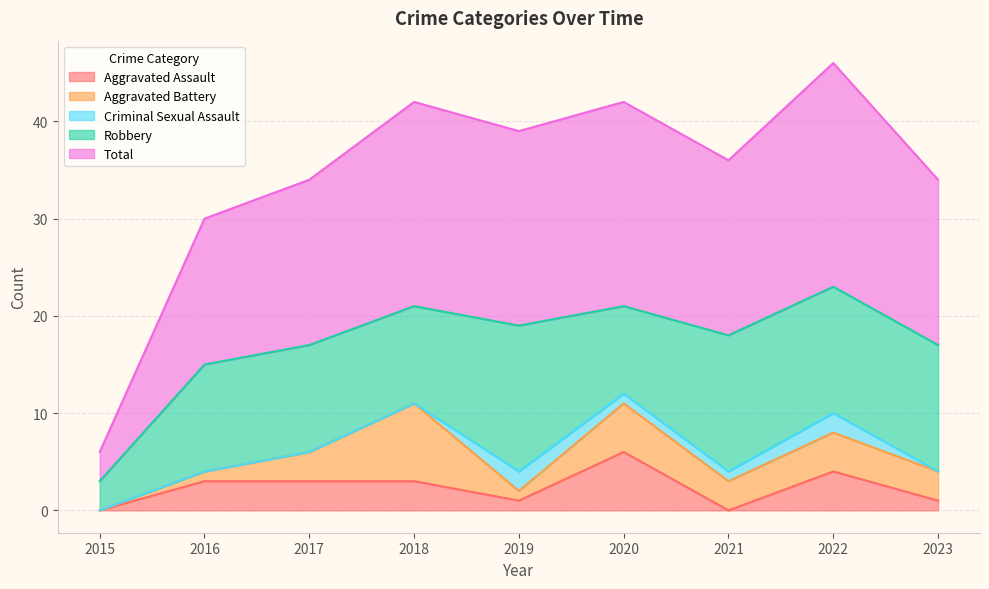

What is the value of the Aggravated Battery point at the 8th from the left?

4